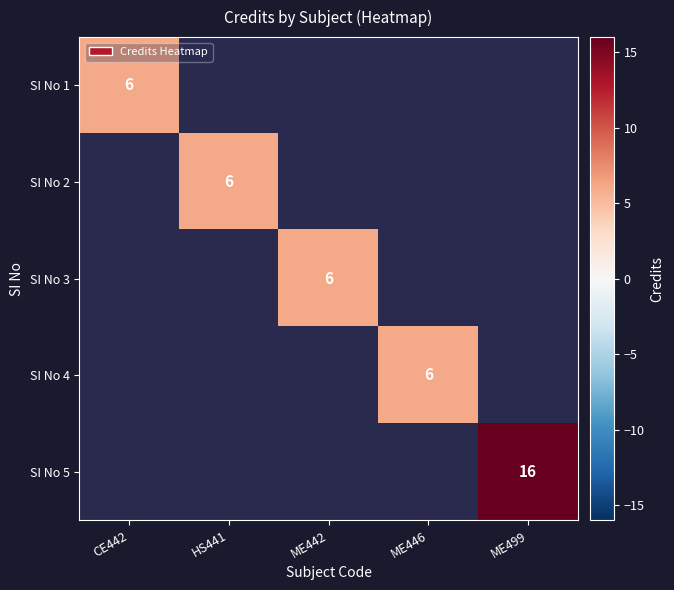

What is the smallest value displayed?

6.0